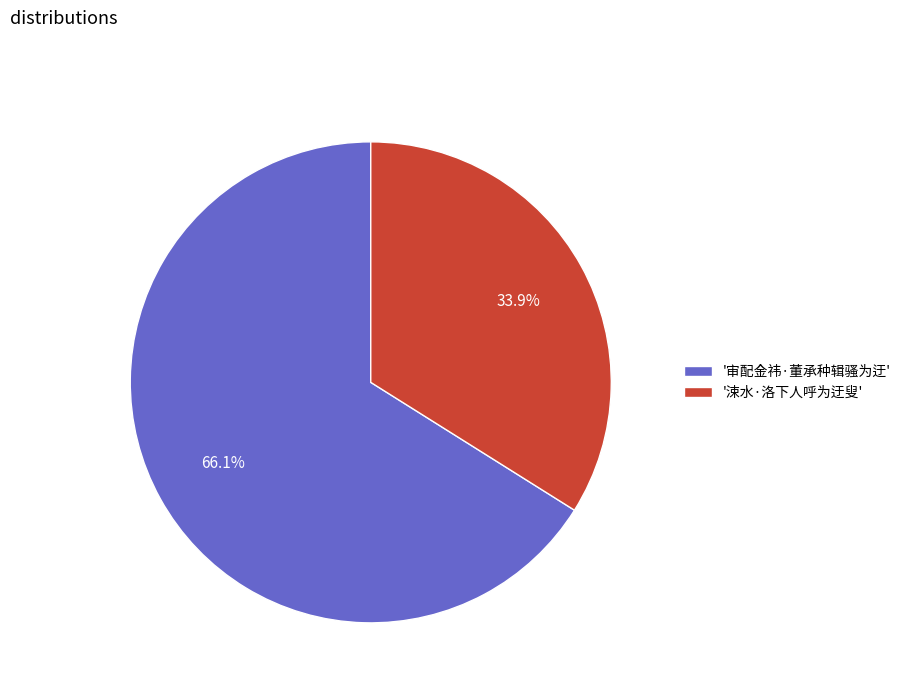

How many segments does this pie chart have?

2